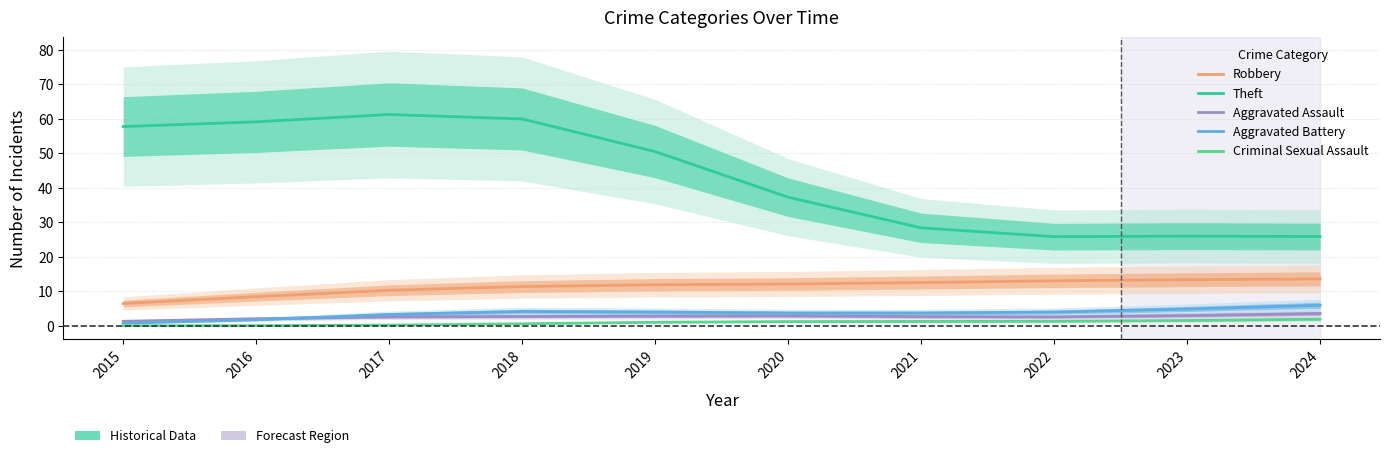

What is the value of the Aggravated Battery point at the 9th from the left?

4.9